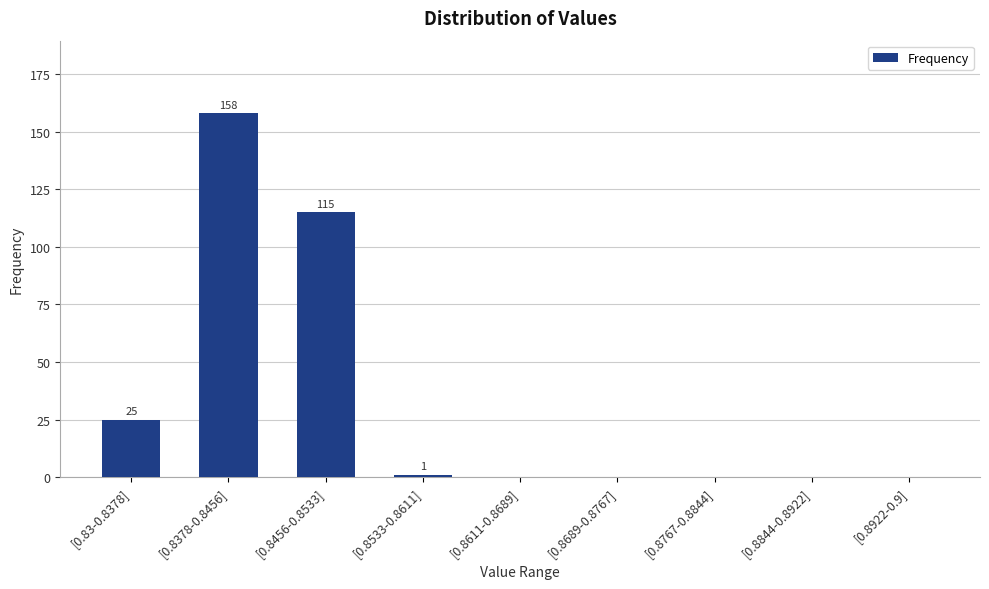

What is the maximum value shown in the chart?

158